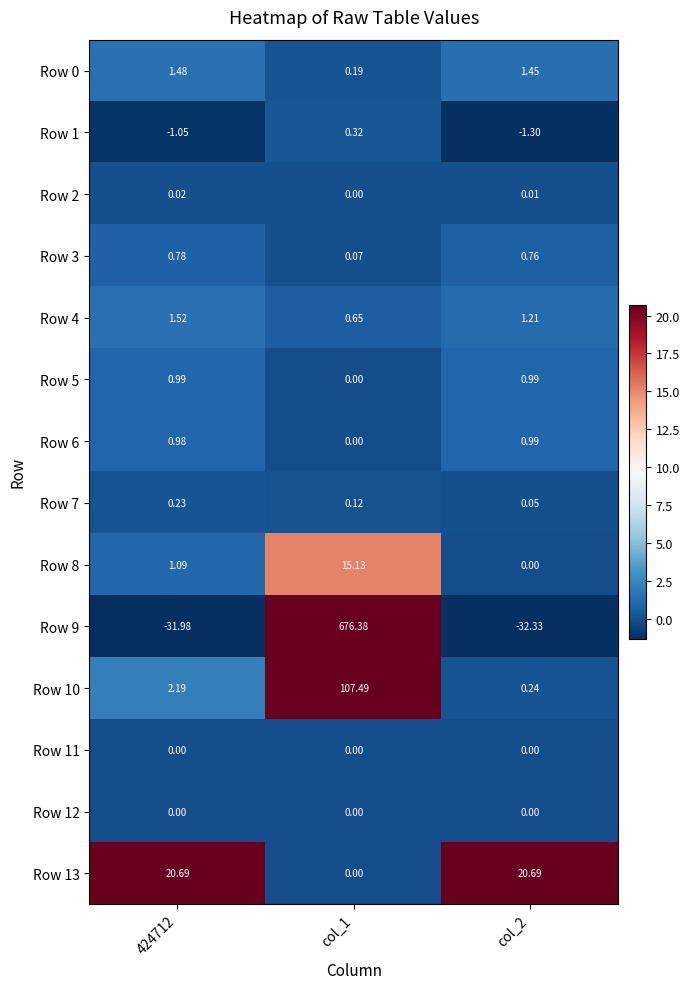

Which label corresponds to the smallest value in the chart?

col_2